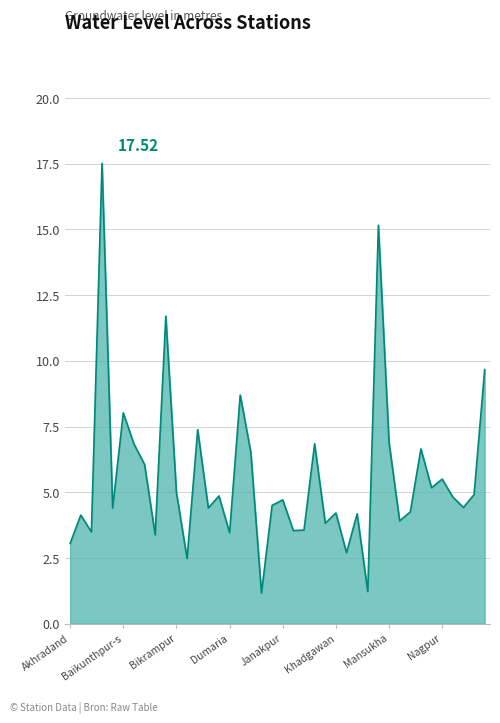

What is the difference between the maximum and minimum values?

16.4